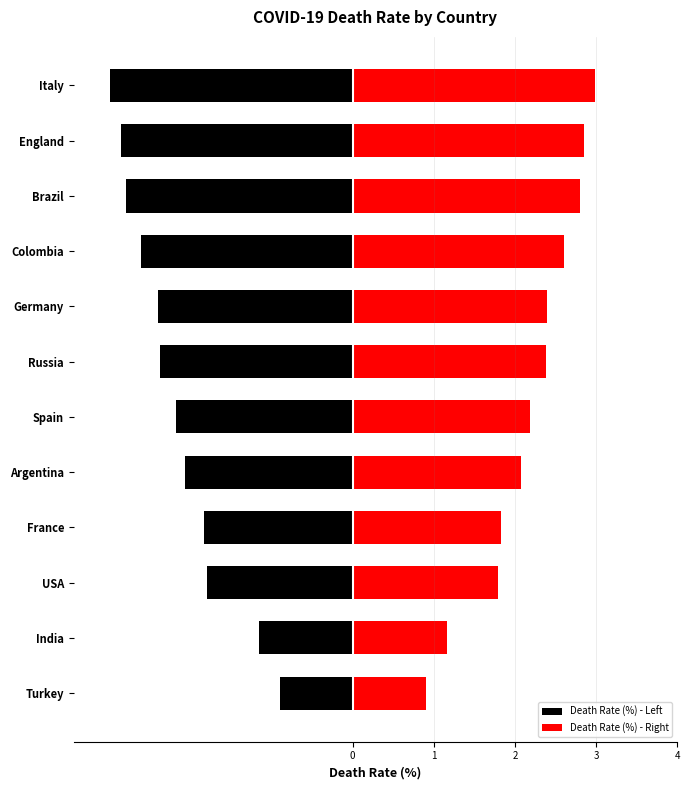

Are the bars grouped side by side (vs. stacked)?

Yes